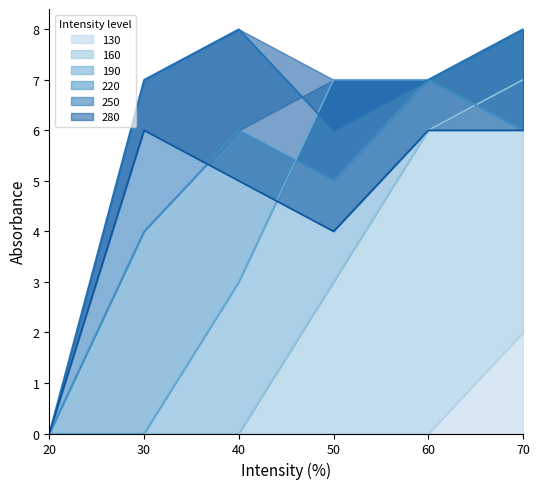

Between 30 and 50, which series saw the biggest shift?

190